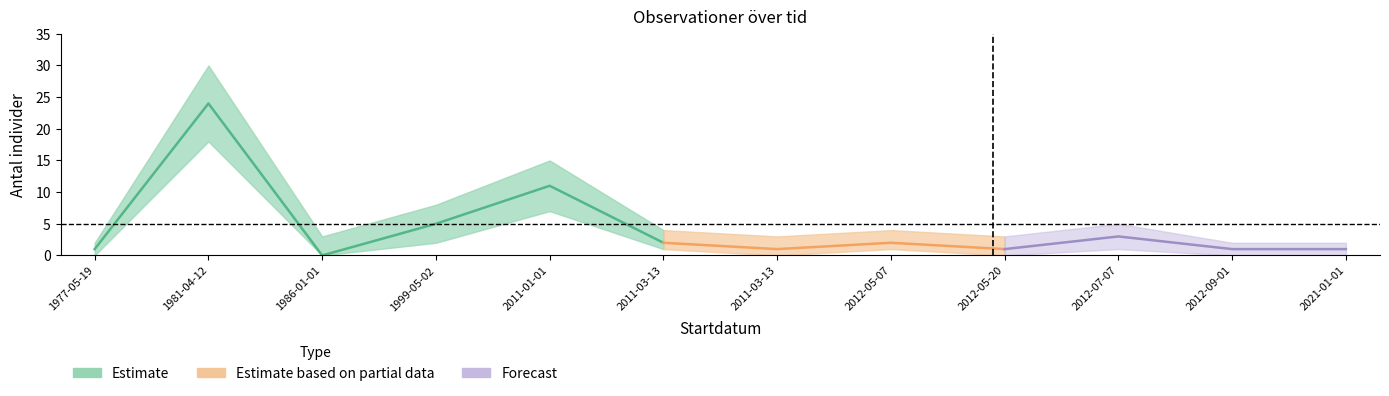

In Antal, how many points are higher than both neighbors (excluding endpoints)?

4